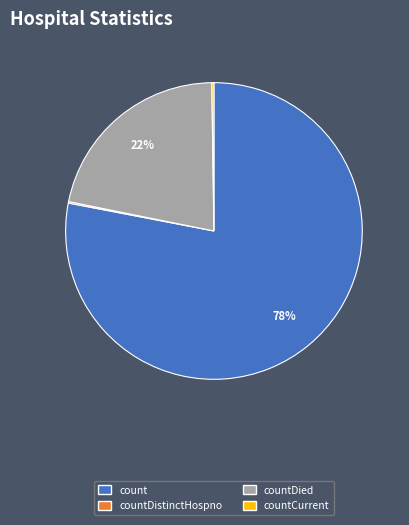

To the nearest percent, what is the difference between the largest and smallest slice percentages?

78%